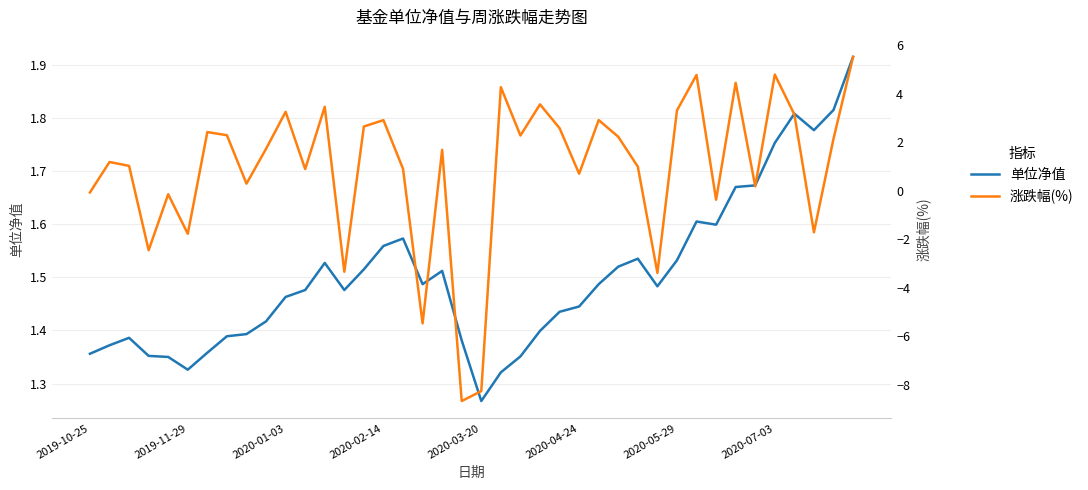

At how many categories does at least one series exceed 2?

19